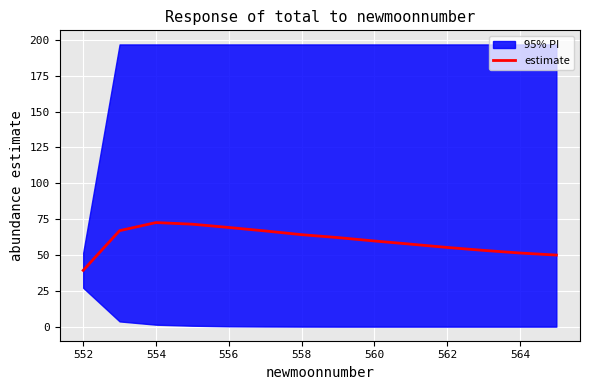

Reading left to right, transcribe all the data shown in this chart.

39.2	67.0	72.6	71.5	69.2	66.8	64.2	62.1	59.8	57.5	55.2	53.2	51.4	49.9